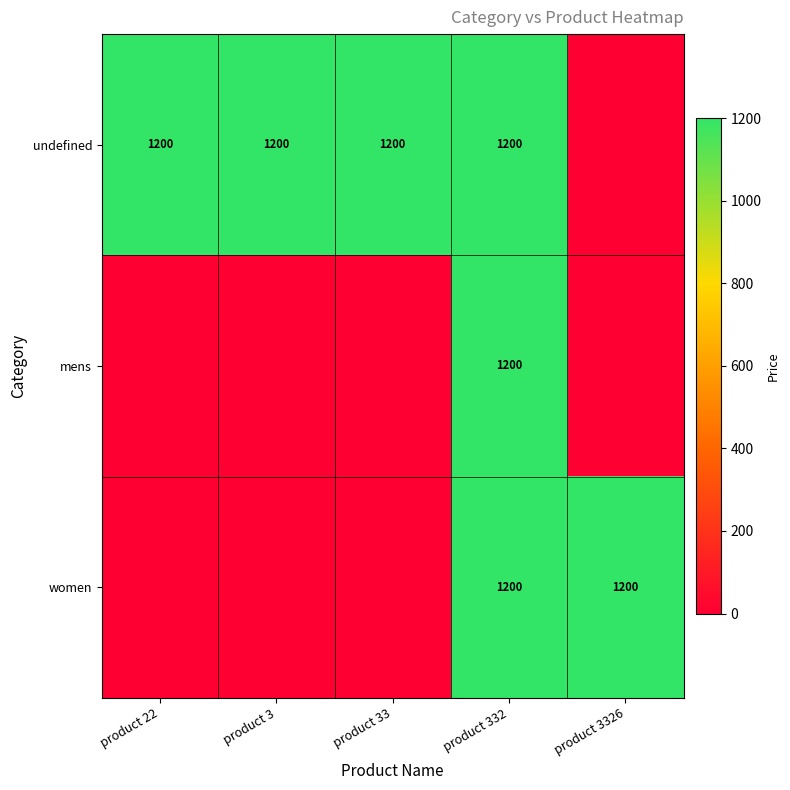

The value of undefined at product 33 is 1200. True or false?

True